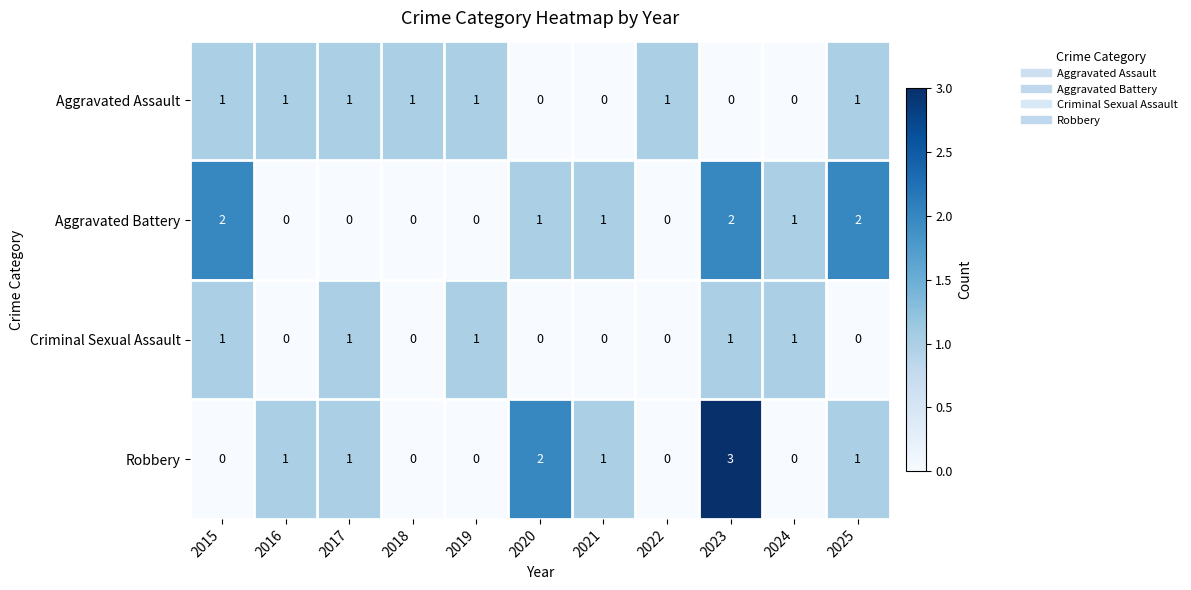

Rank the series at 2023 from highest to lowest value.

Robbery, Aggravated Battery, Criminal Sexual Assault, Aggravated Assault